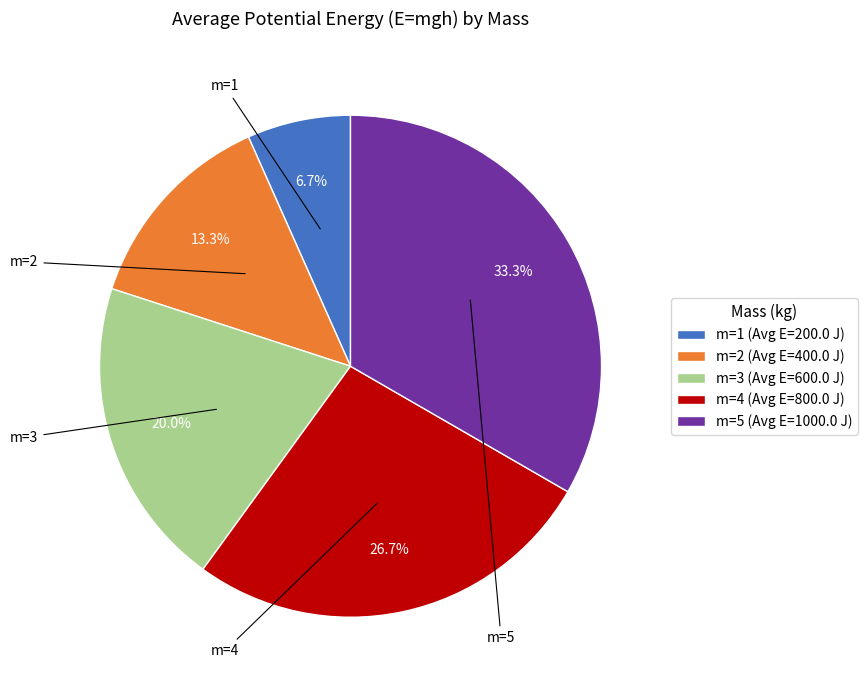

How many segments does this pie chart have?

5